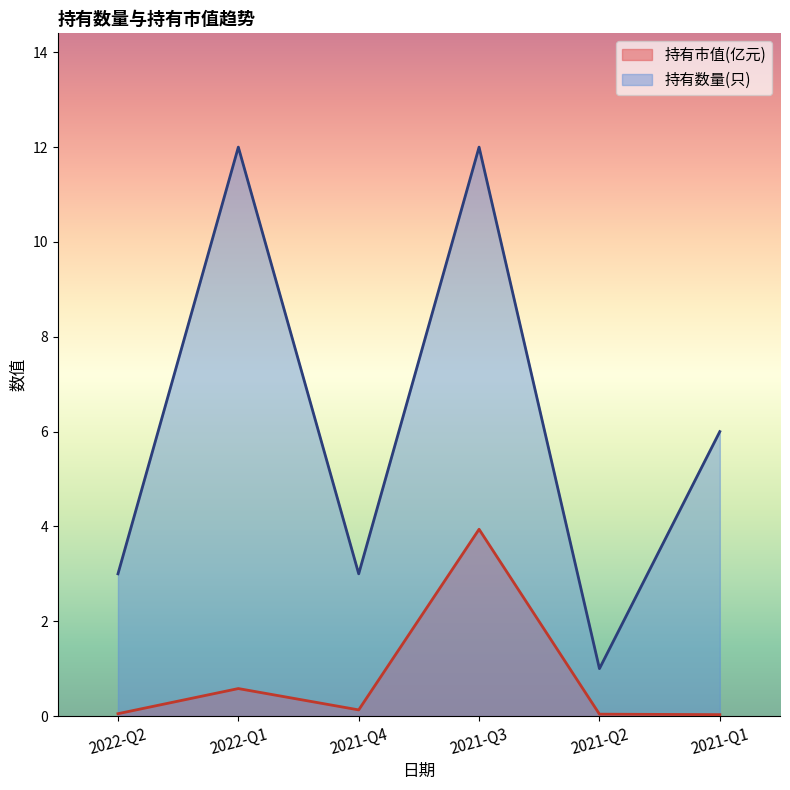

What is the total value across all series at 2022-Q1?

12.6